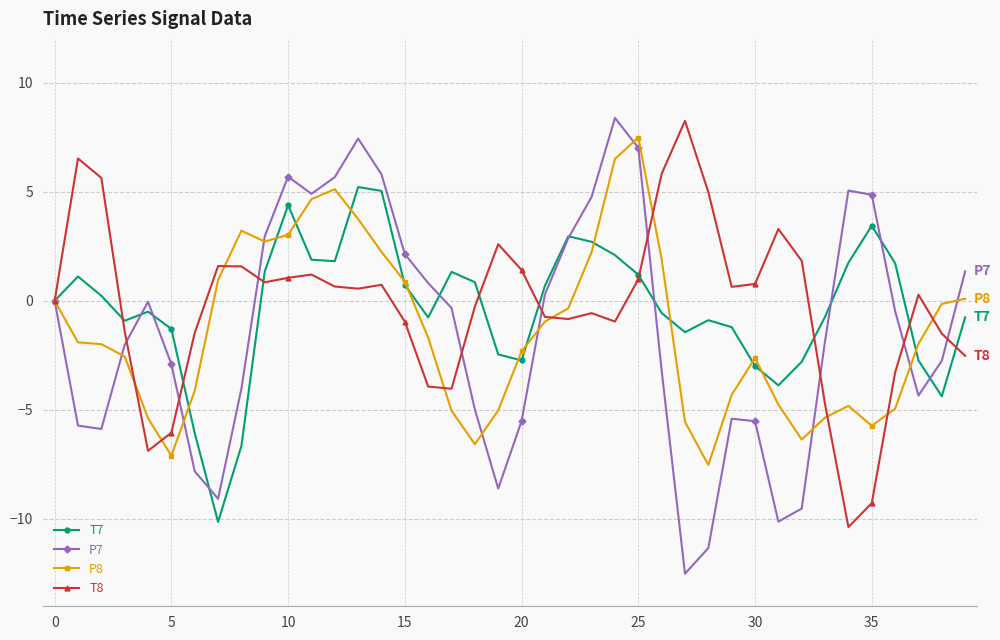

What is the maximum value for T7?

5.2